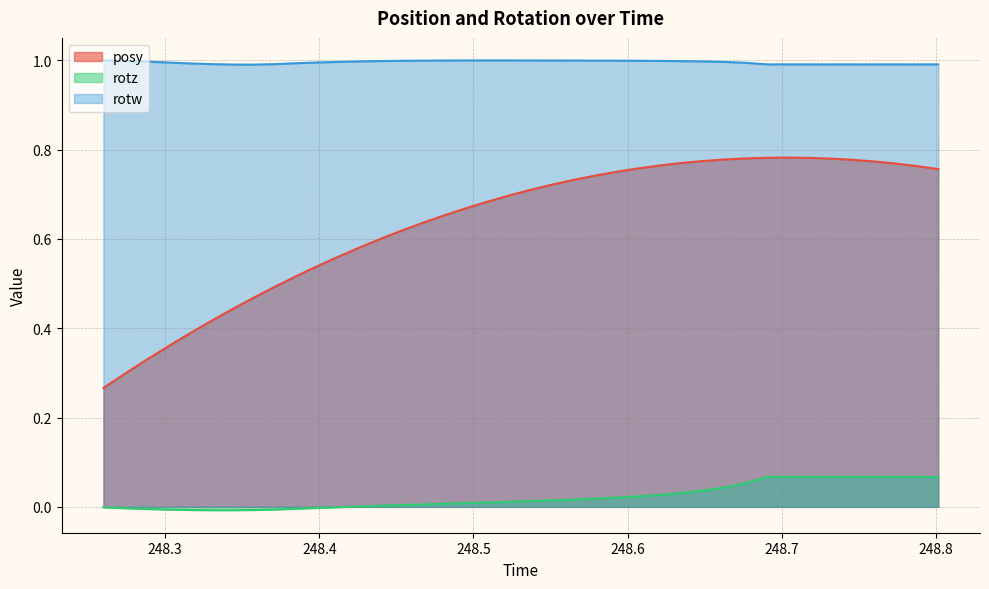

What is the greatest value displayed?

1.0